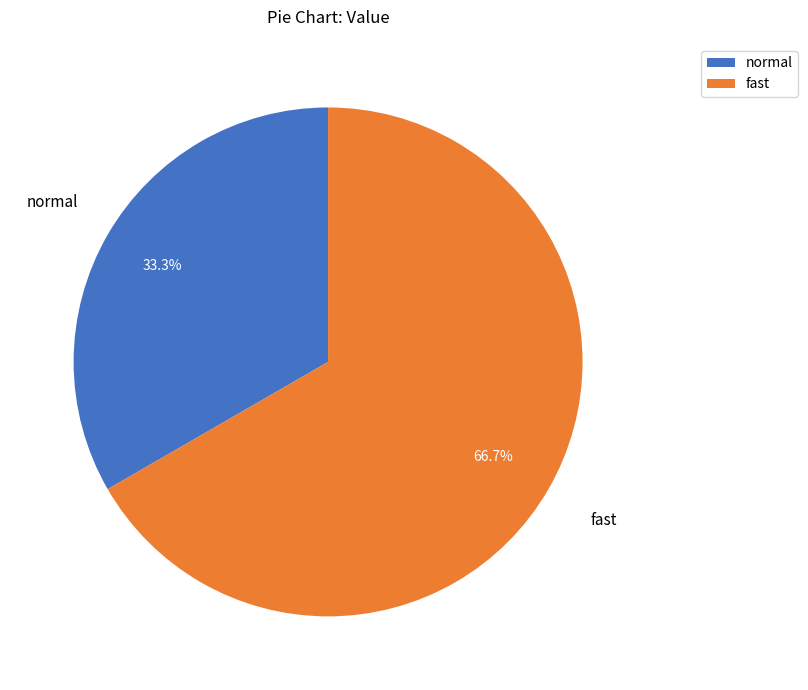

How much of the chart is everything except normal?

66.7%